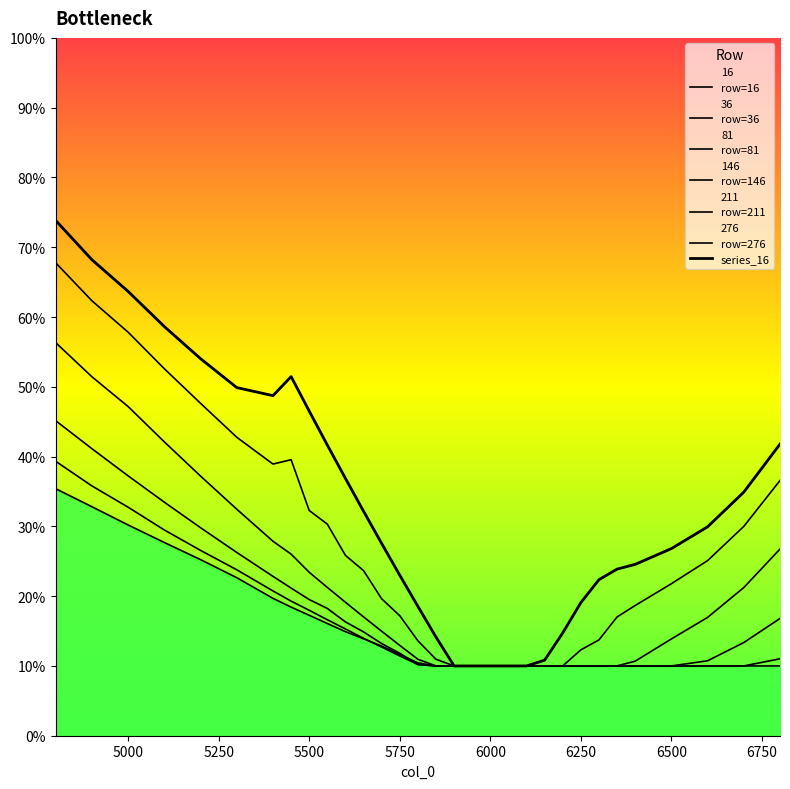

True or false: 16 and 276 cross at least once.

False